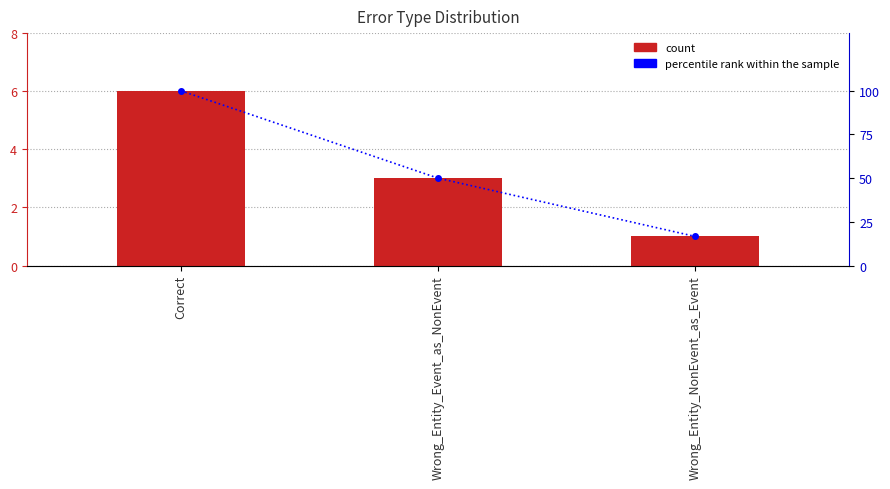

Read the percentile rank within the sample value at Correct.

100.0